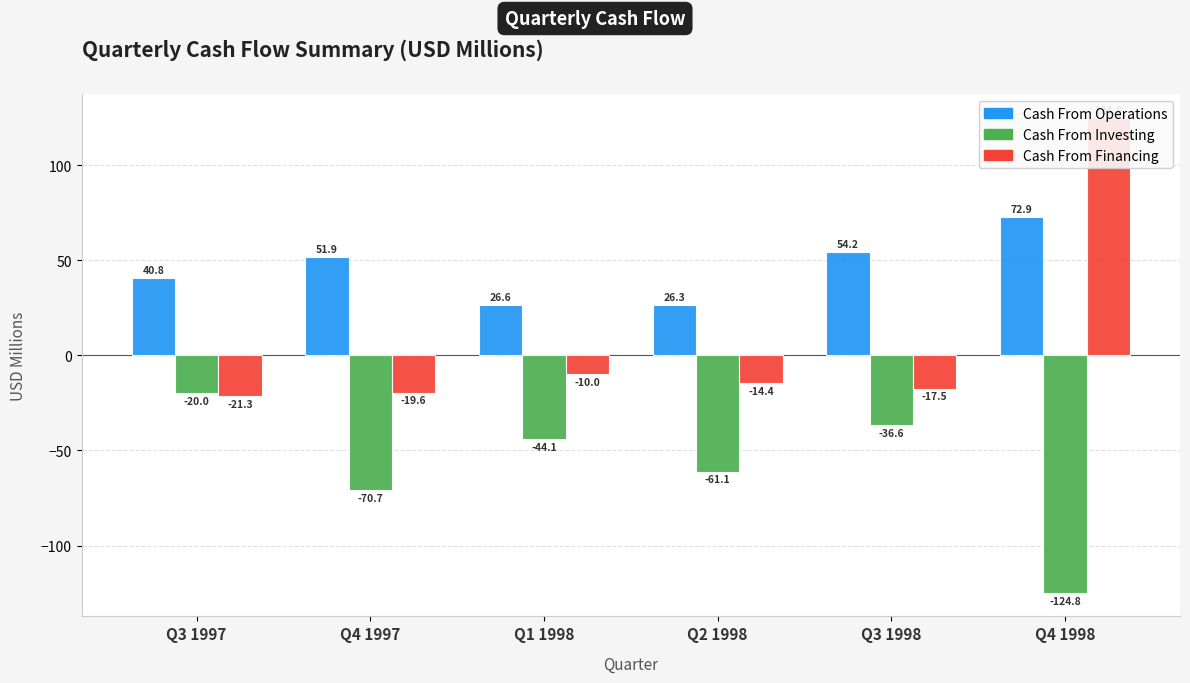

What is the difference between the maximum and minimum values in the Cash From Investing series?

104.8